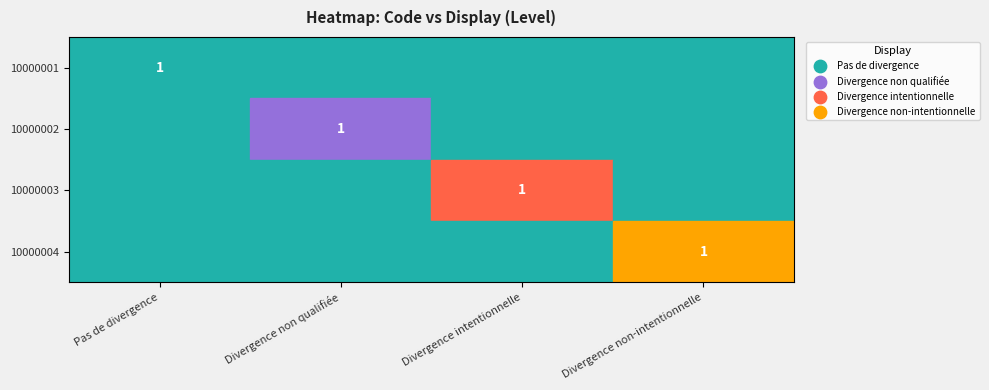

How many positive values does the 10000003 series have?

1